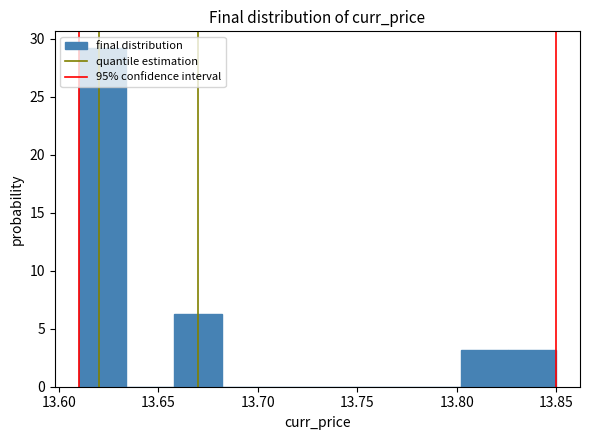

Reading left to right, list every bar in this chart as the range it spans on the x-axis followed by its height. Neither the bar edges nor the heights are printed on the chart, so give them approximately, as read against the axes.

13.610 to 13.634: 29.0
13.634 to 13.658: 0
13.658 to 13.682: 6.5
13.682 to 13.706: 0
13.706 to 13.730: 0
13.730 to 13.754: 0
13.754 to 13.778: 0
13.778 to 13.802: 0
13.802 to 13.826: 3.0
13.826 to 13.850: 3.0